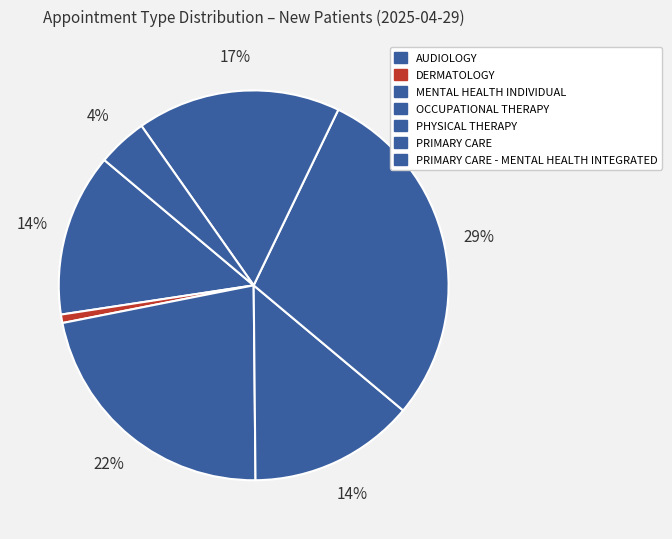

Does any single category account for the majority?

No